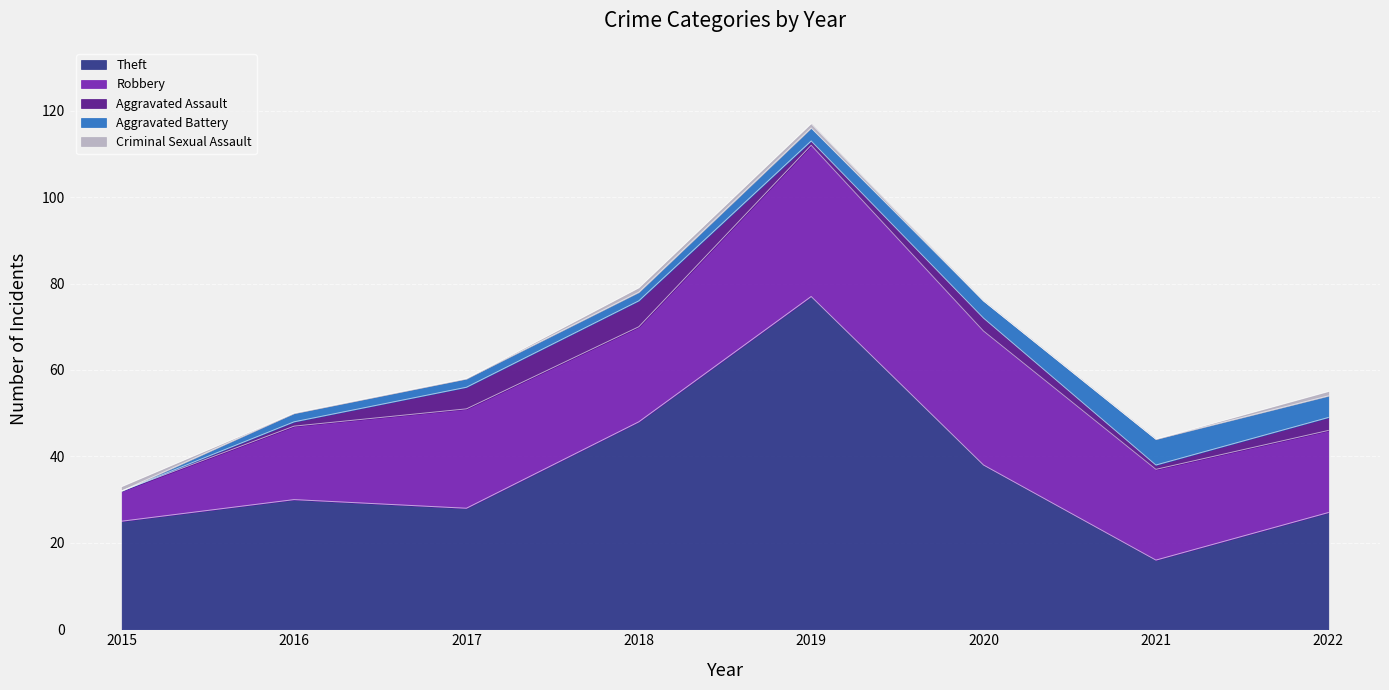

What is the highest value of the Criminal Sexual Assault series?

1